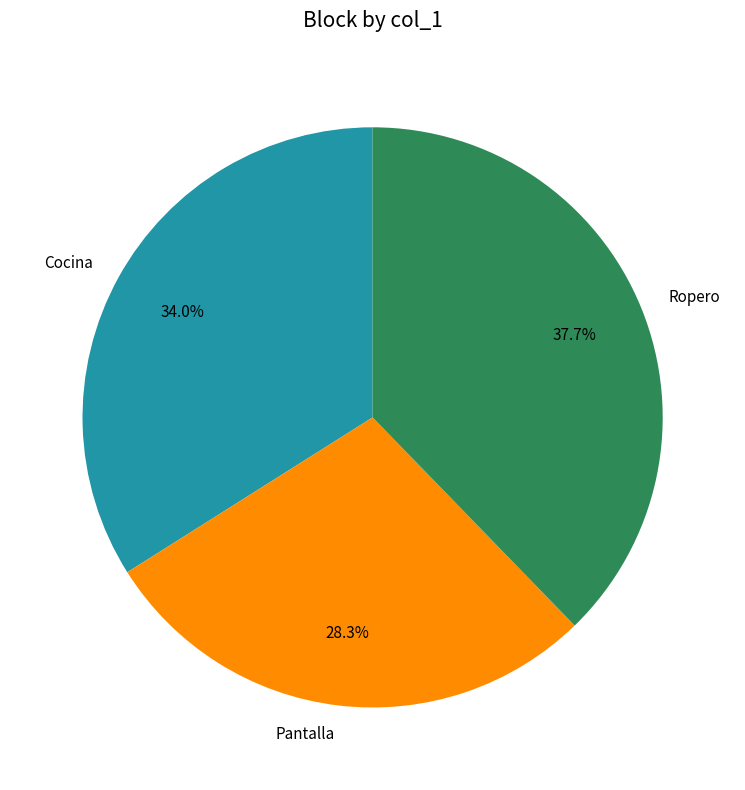

Approximately how many times larger is the value at Cocina compared to Pantalla?

1.2